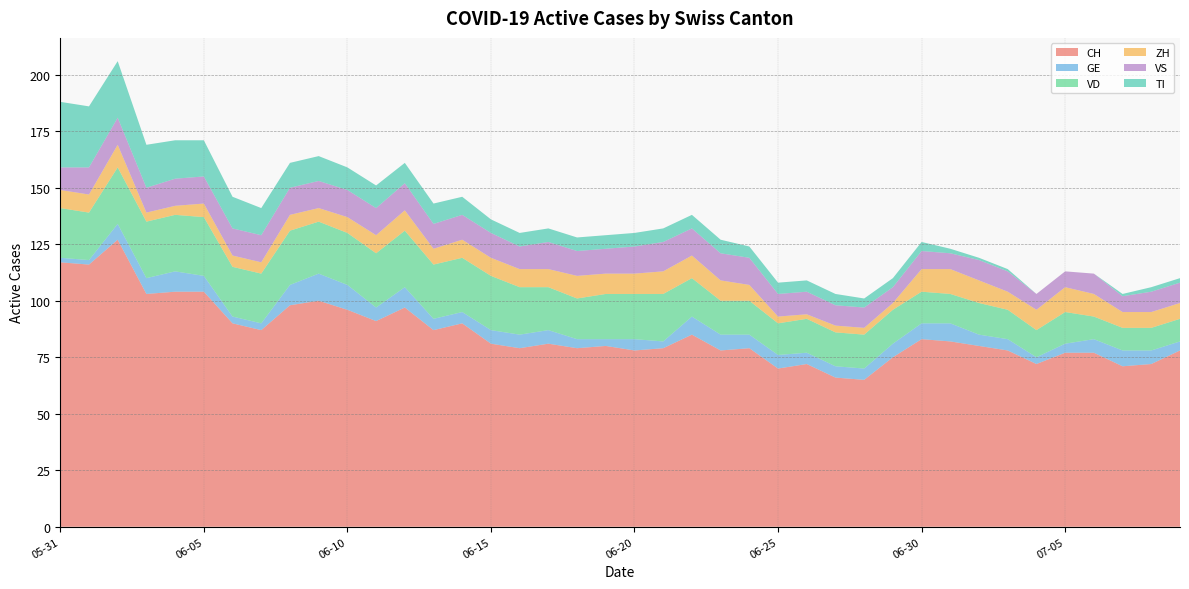

Reading left to right, what are all the values shown in this chart?

CH: 117	116	127	103	104	104	90	87	98	100	96	91	97	87	90	81	79	81	79	80	78	79	85	78	79	70	72	66	65	75	83	82	80	78	72	77	77	71	72	78
GE: 2	2	7	7	9	7	3	3	9	12	11	6	9	5	5	6	6	6	4	3	5	3	8	7	6	6	5	5	5	6	7	8	5	5	3	4	6	7	6	4
VD: 22	21	25	25	25	26	22	22	24	23	23	24	25	24	24	24	21	19	18	20	20	21	17	15	15	14	15	15	15	15	14	13	14	13	12	14	10	10	10	10
ZH: 8	8	10	4	4	6	5	5	7	6	7	8	9	7	8	8	8	8	10	9	9	10	10	9	7	3	2	3	3	3	10	11	10	8	9	11	10	7	7	7
VS: 10	12	12	11	12	12	12	12	12	12	12	12	12	11	11	11	10	12	11	11	12	13	12	12	12	10	10	9	9	7	8	7	9	9	7	7	9	7	9	9
TI: 29	27	25	19	17	16	14	12	11	11	10	10	9	9	8	6	6	6	6	6	6	6	6	6	5	5	5	5	4	4	4	2	1	1	0	0	0	1	2	2